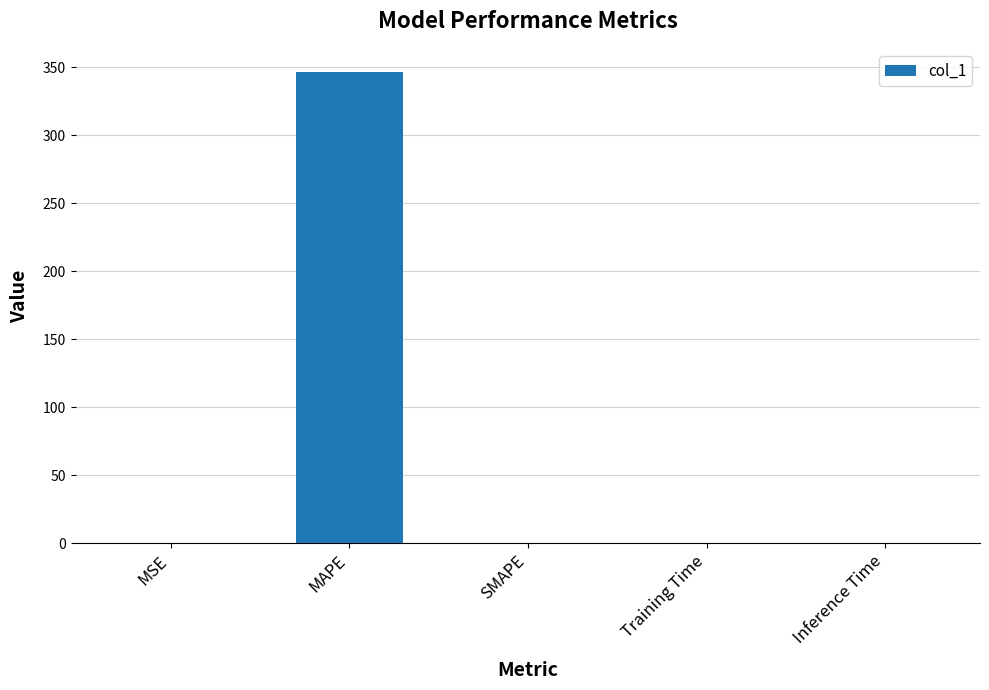

What is the sum of all values?

346.7